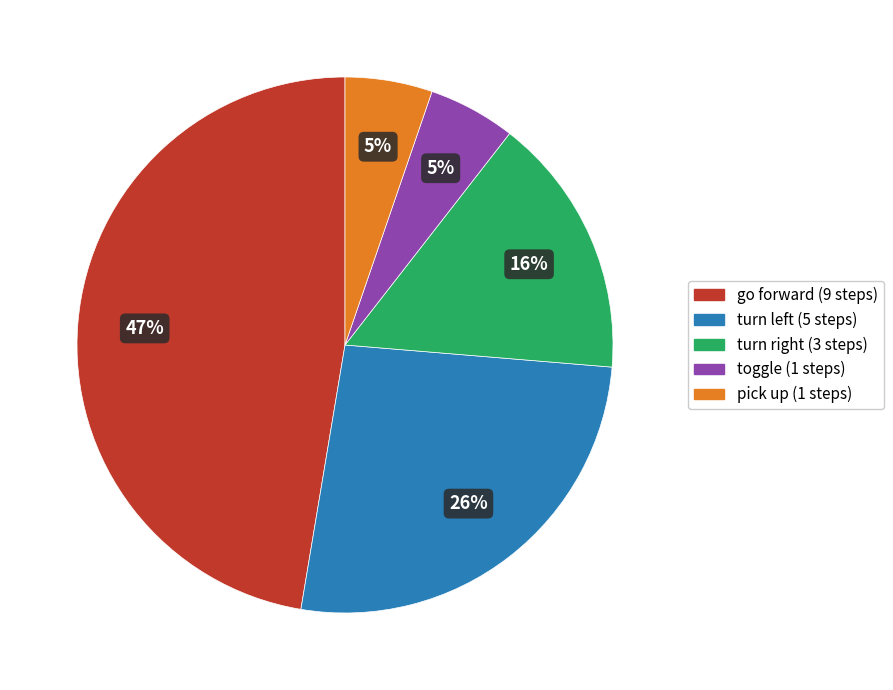

How many segments does this pie chart have?

5